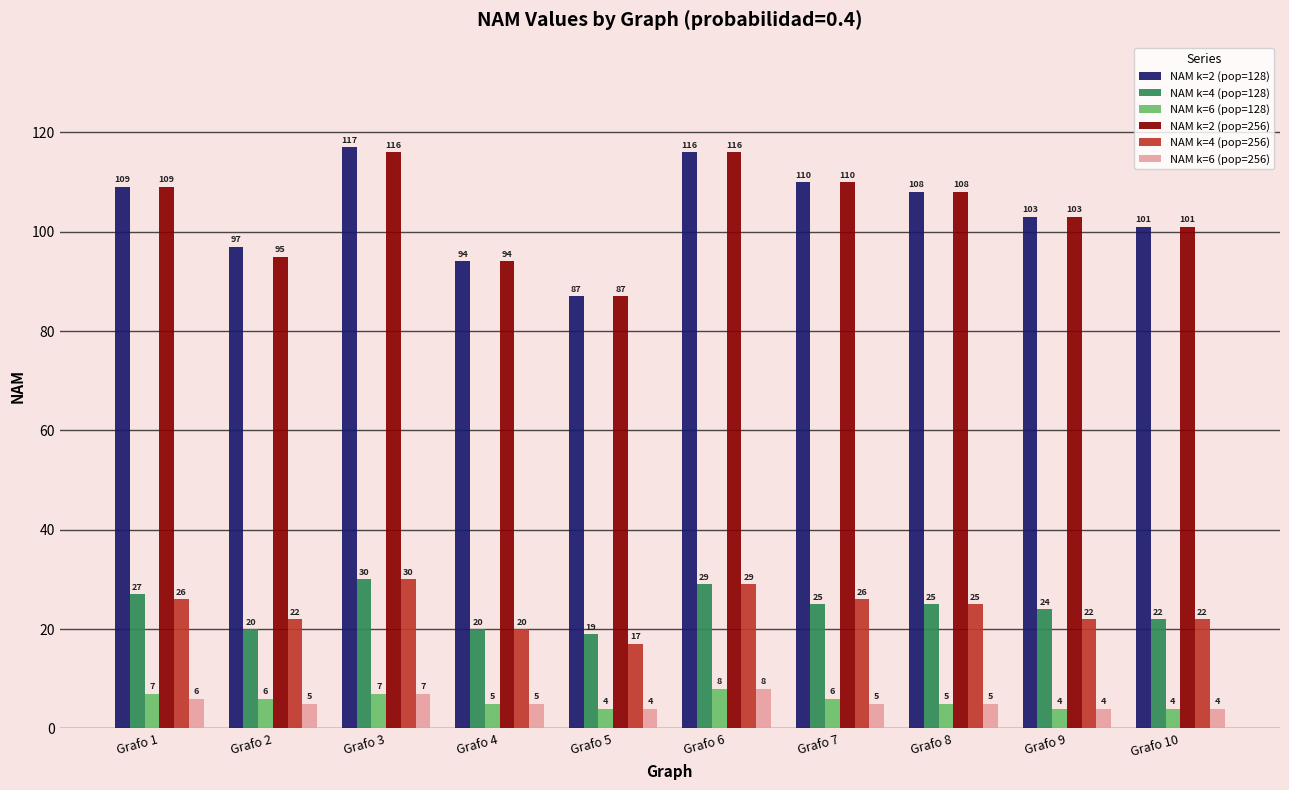

What is the total value across all series at Grafo 2?

245